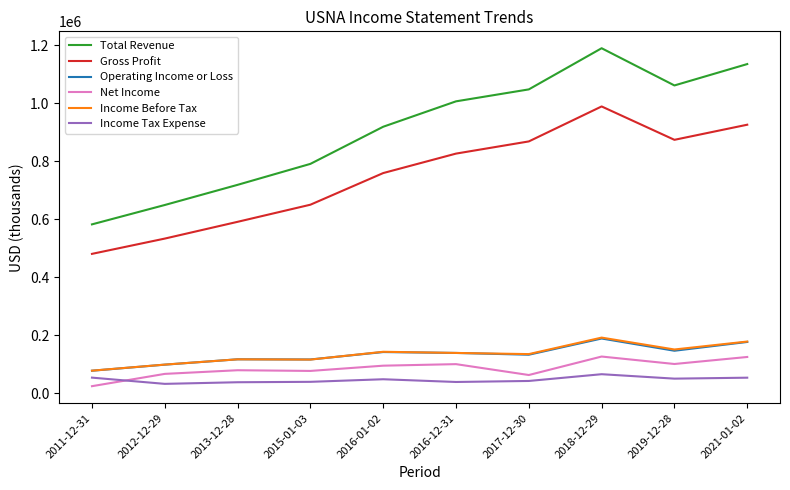

True or false: Operating Income or Loss and Total Revenue intersect in this chart.

False